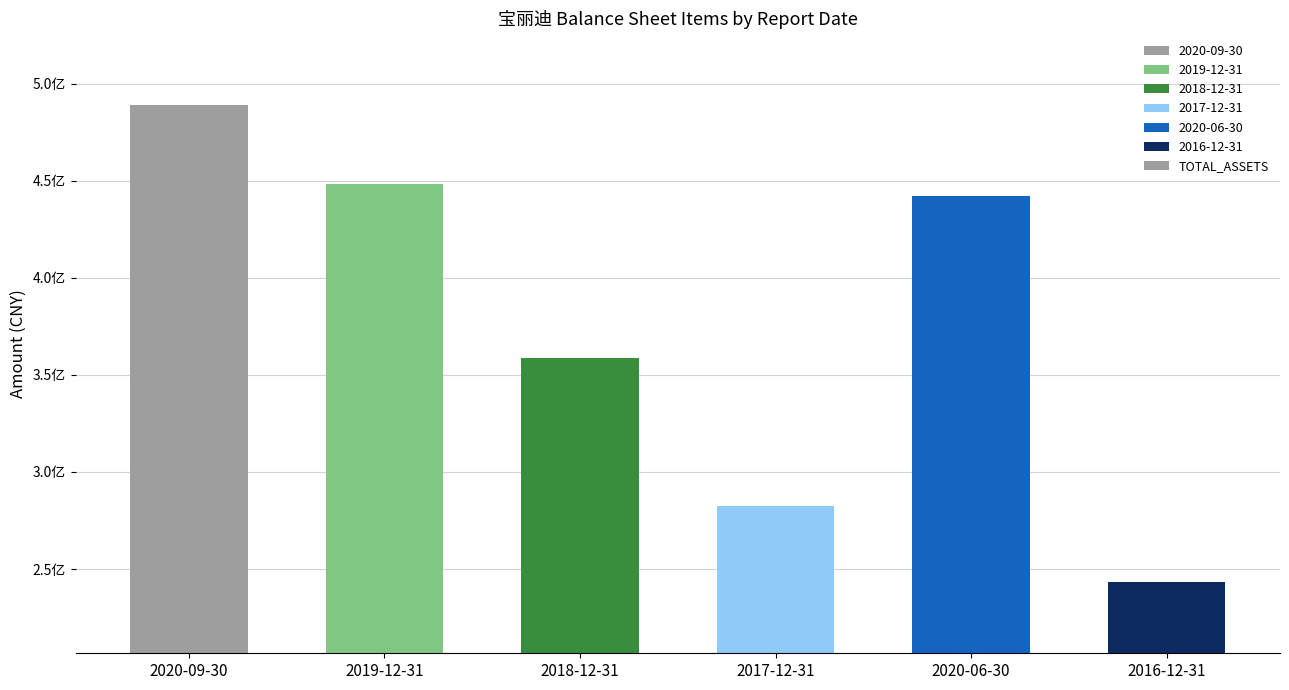

Does the chart contain any negative values?

No